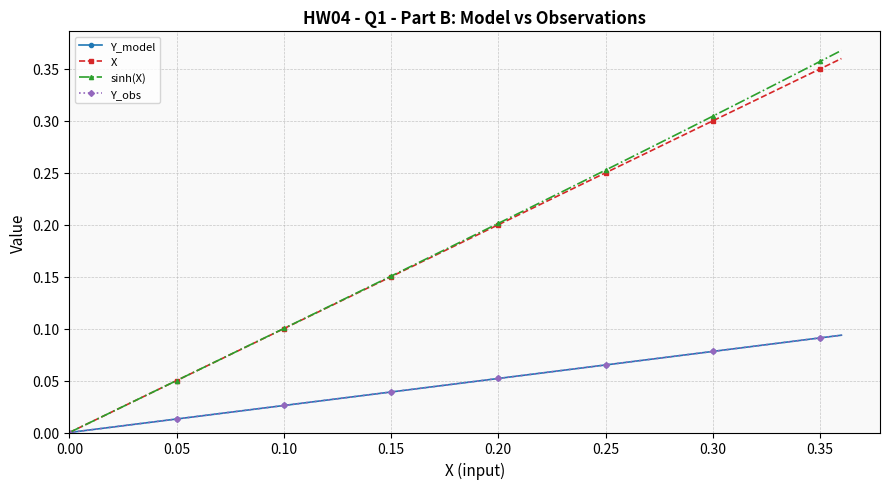

How many data points in Y_obs are above 0?

36